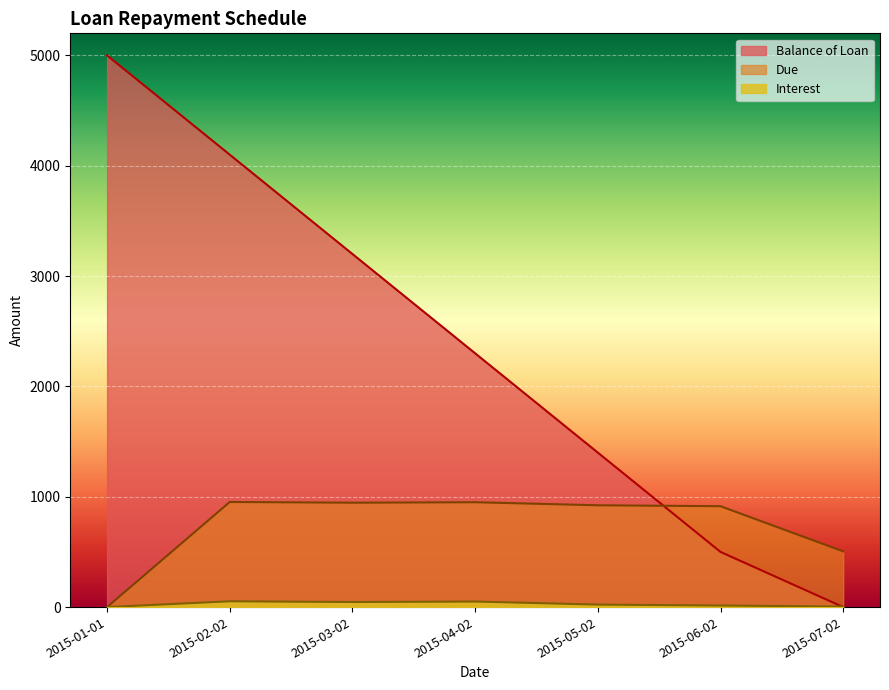

Reading left to right, extract all data points from this chart.

Balance of Loan: 2015-01-01=5000.0	2015-02-02=4100.0	2015-03-02=3200.0	2015-04-02=2300.0	2015-05-02=1400.0	2015-06-02=500.0	2015-07-02=0.0
Due: 2015-01-01=0.0	2015-02-02=952.6	2015-03-02=946.0	2015-04-02=950.4	2015-05-02=922.7	2015-06-02=914.3	2015-07-02=504.9
Interest: 2015-01-01=0.0	2015-02-02=52.6	2015-03-02=46.0	2015-04-02=50.4	2015-05-02=22.7	2015-06-02=14.3	2015-07-02=4.9